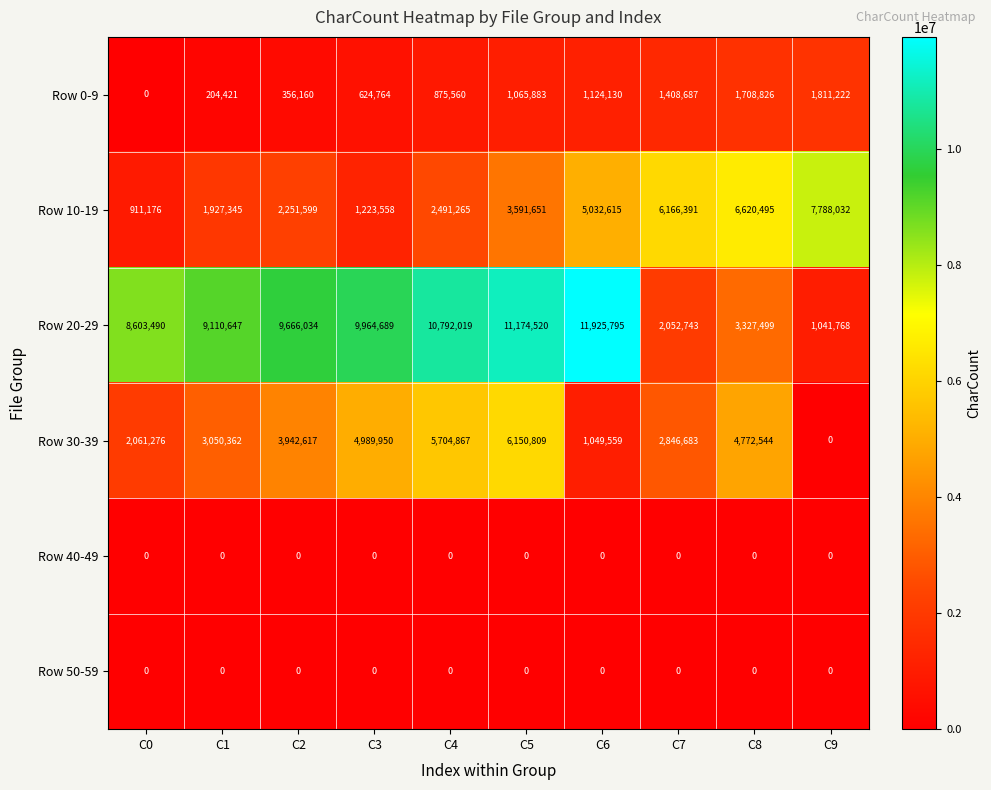

What is the total value across all series at C4?

19863711